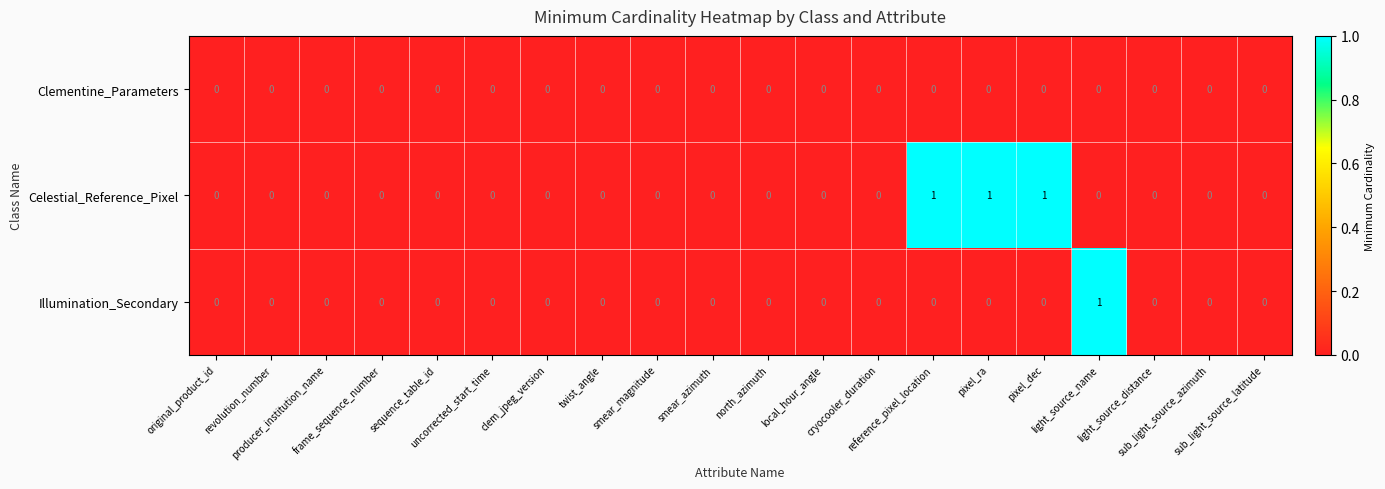

How many data points does each series have?

20